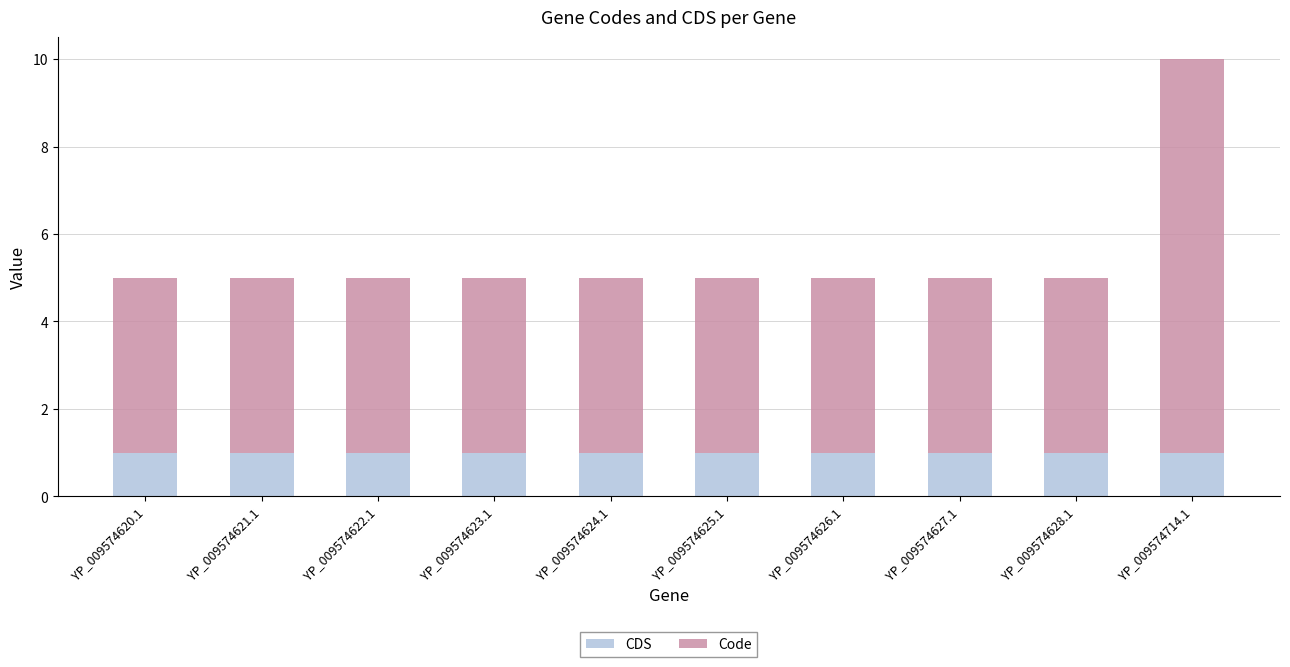

What is the sum of all CDS values?

10